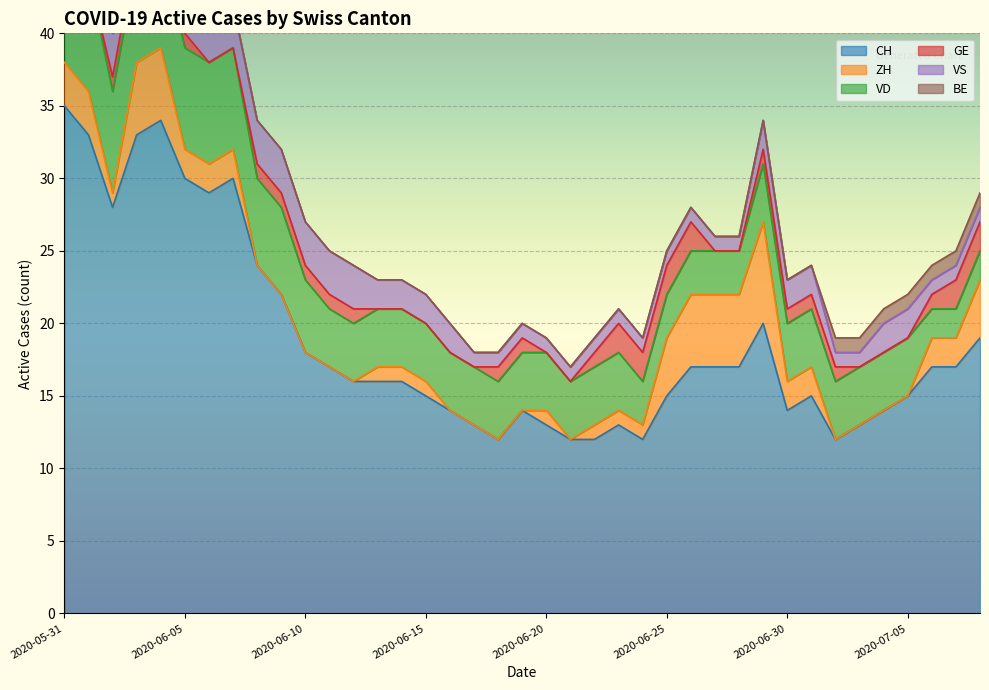

What is the total value across all series at 2020-07-05?

22